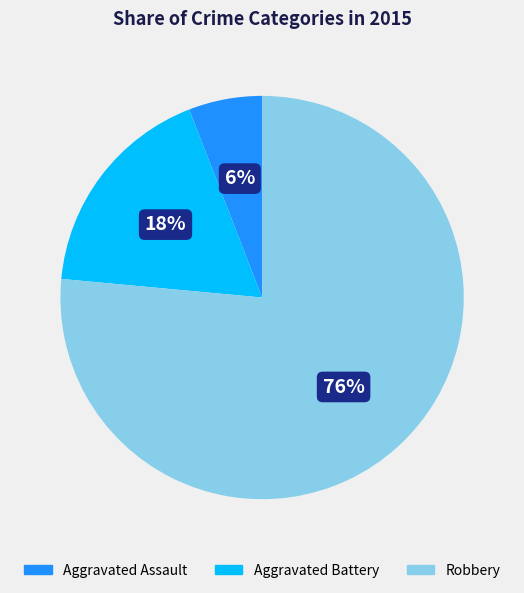

Between Aggravated Battery and Aggravated Assault, which is larger?

Aggravated Battery